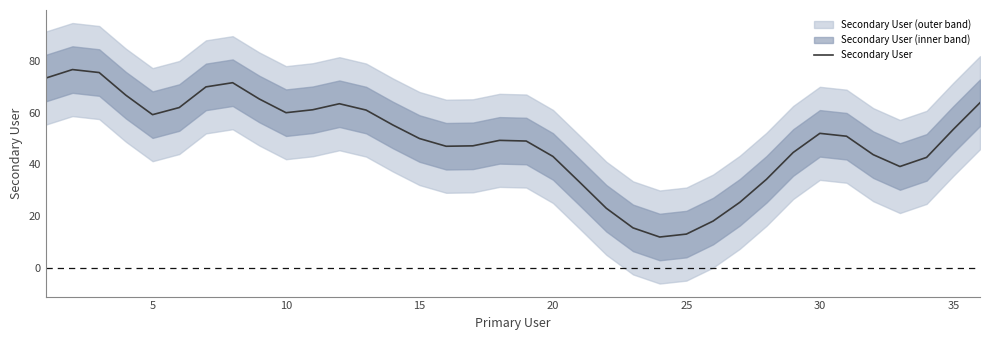

Does the chart display data point markers on the line(s)?

No